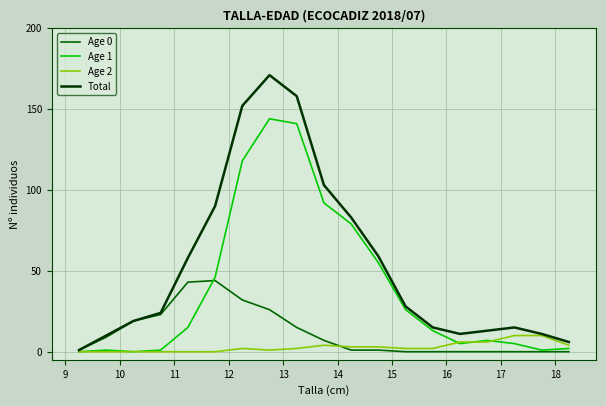

List the series in order of their peak value, lowest first.

Age 2, Age 0, Age 1, Total